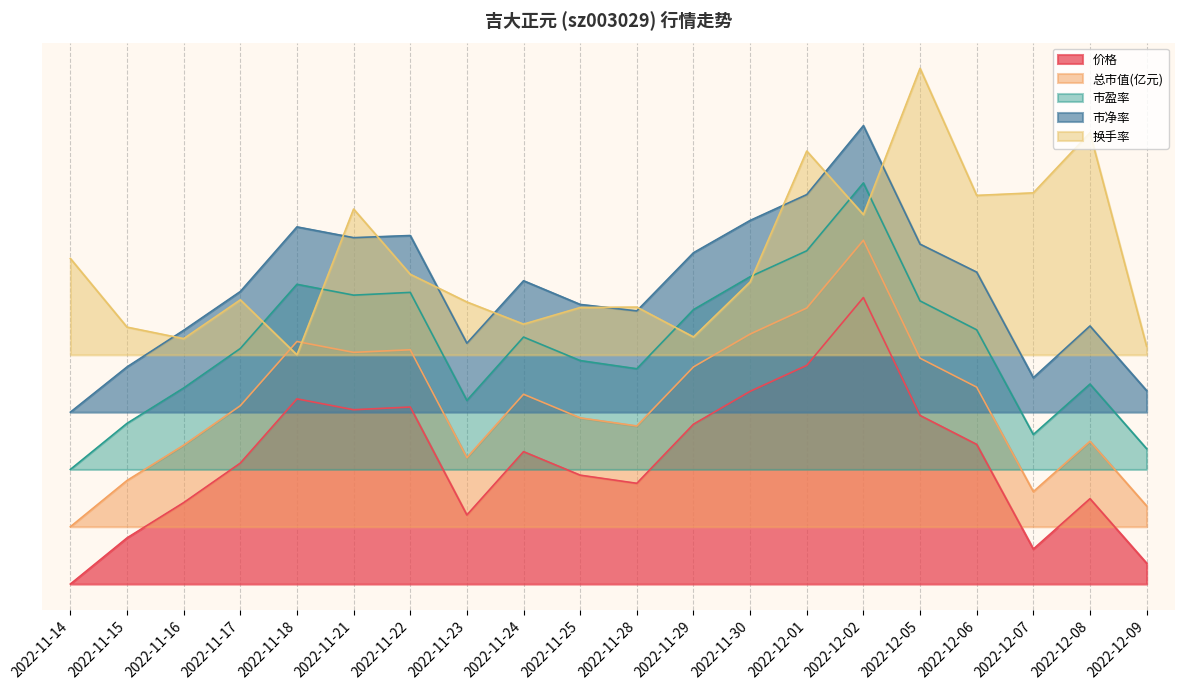

What is the difference between the highest and lowest values at 2022-11-14?

45.5